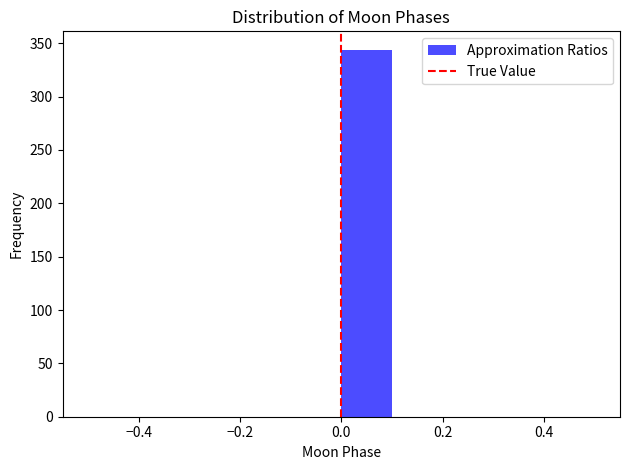

Reading left to right, transcribe this chart: for each bar, give the range it covers on the x-axis and its height. The values are not printed on the chart, so give them approximately, as read against the axis.

-0.5 to -0.4: 0
-0.4 to -0.3: 0
-0.3 to -0.2: 0
-0.2 to -0.1: 0
-0.1 to 0.0: 0
0.0 to 0.1: 345
0.1 to 0.2: 0
0.2 to 0.3: 0
0.3 to 0.4: 0
0.4 to 0.5: 0